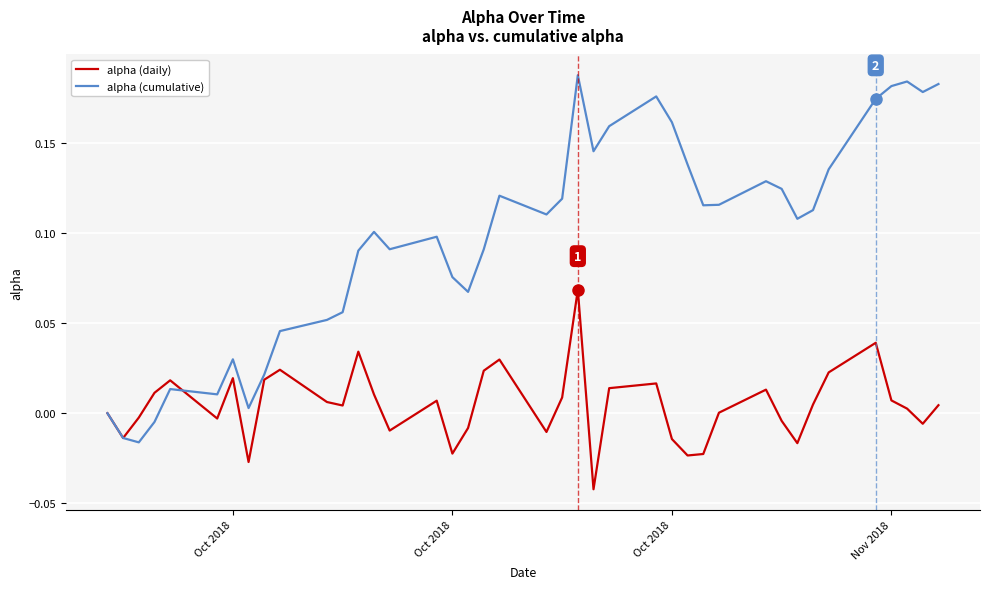

Rank the series by their maximum value, from highest to lowest.

alpha (cumulative), alpha (daily)